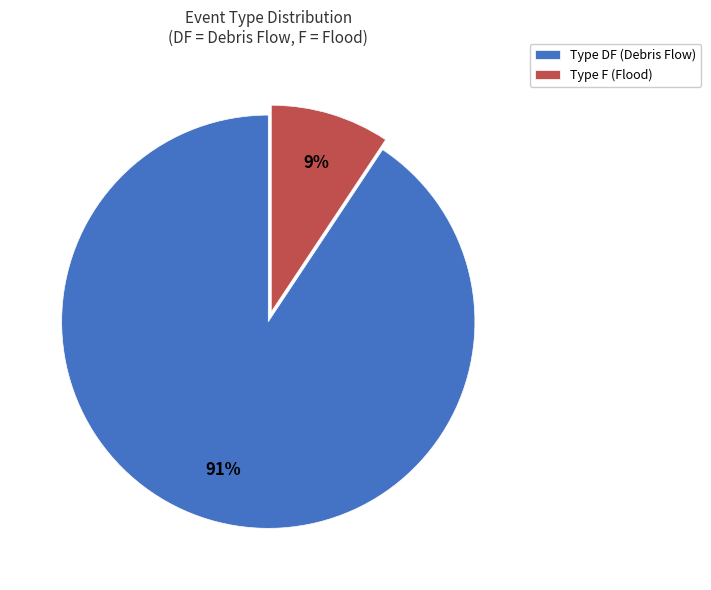

How many slices are in this pie chart?

2